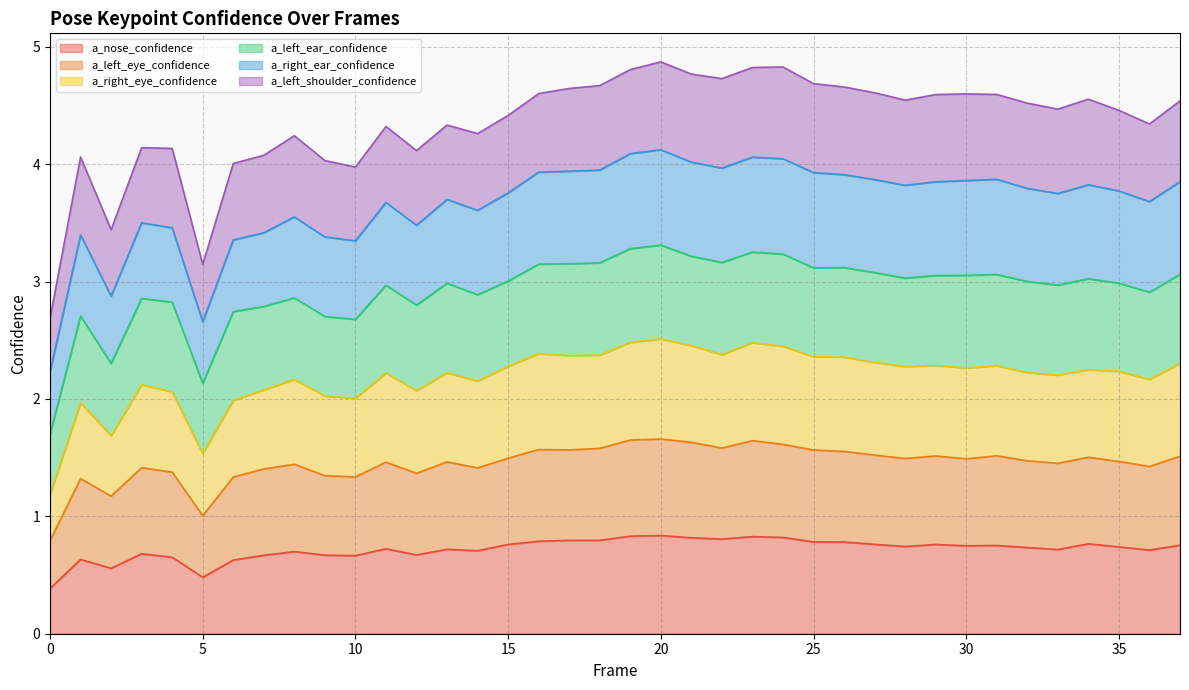

How many interior local peaks does the a_left_eye_confidence series have?

11